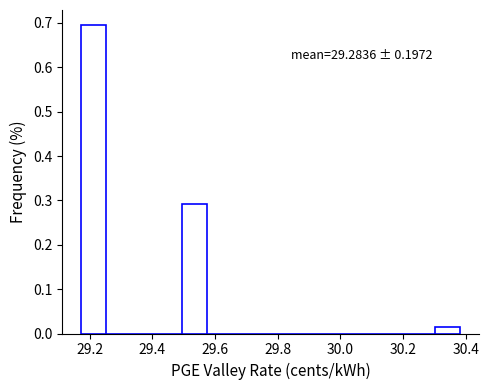

Which range on the x-axis has the tallest bar?

29.18 to 29.26